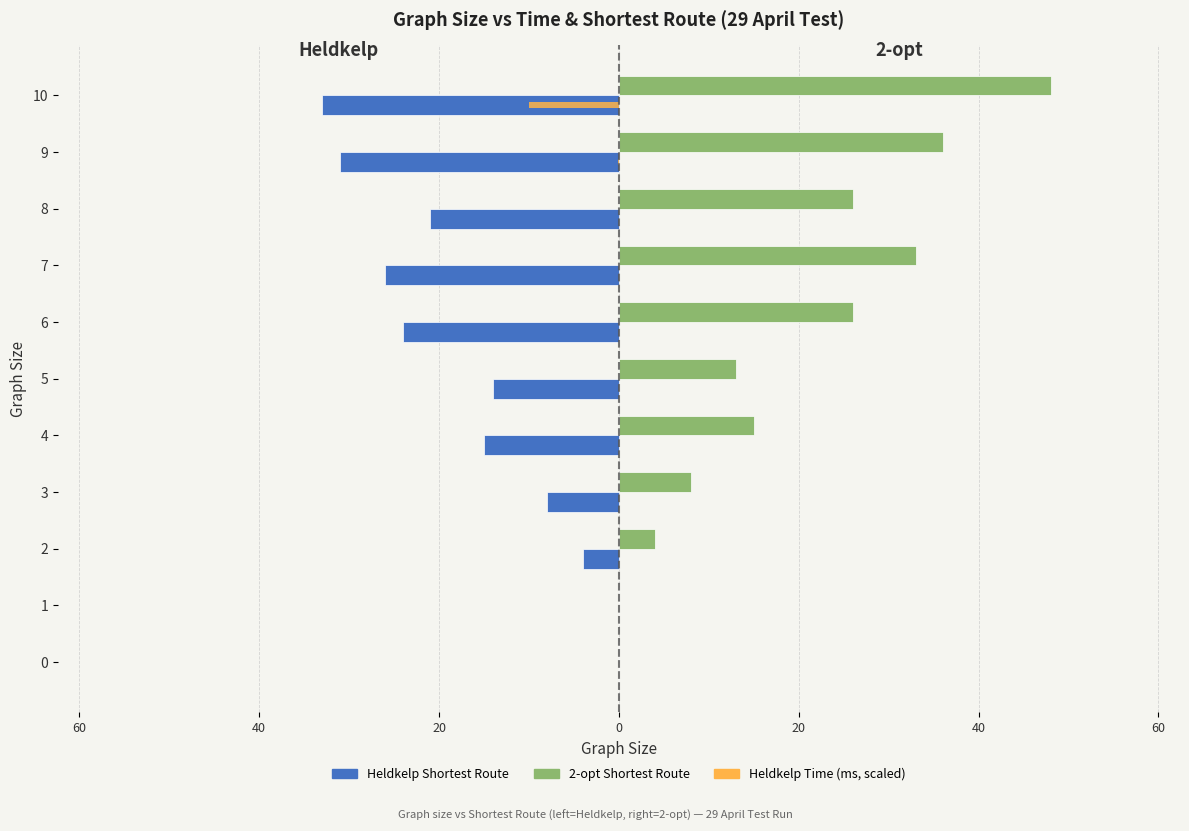

Reading right to left, what are all the values shown in this chart?

Heldkelp Shortest Route: -33.0	-31.0	-21.0	-26.0	-24.0	-14.0	-15.0	-8.0	-4.0	0.0	0.0
2-opt Shortest Route: 48.0	36.0	26.0	33.0	26.0	13.0	15.0	8.0	4.0	0.0	0.0
Heldkelp Time (ms, scaled): -10.0	-0.1	-0.0	-0.0	-0.0	0.0	0.0	0.0	0.0	0.0	0.0